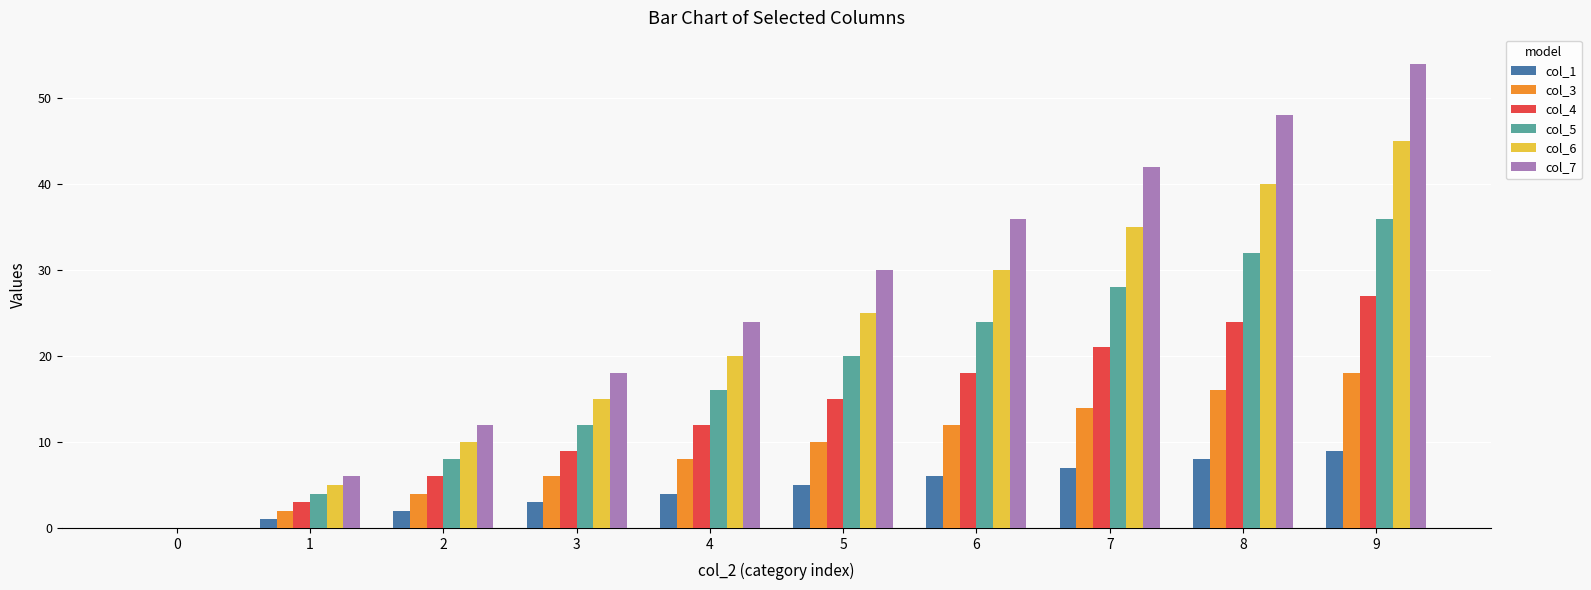

What are all the series names shown in the legend?

col_1, col_3, col_4, col_5, col_6, col_7